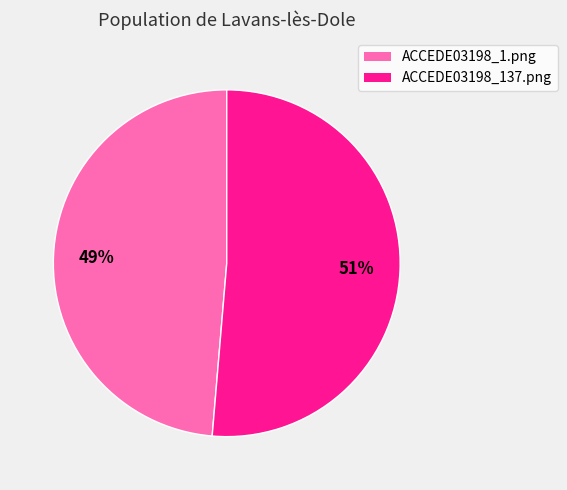

Combined, do ACCEDE03198_137.png and ACCEDE03198_1.png account for over 50%?

Yes